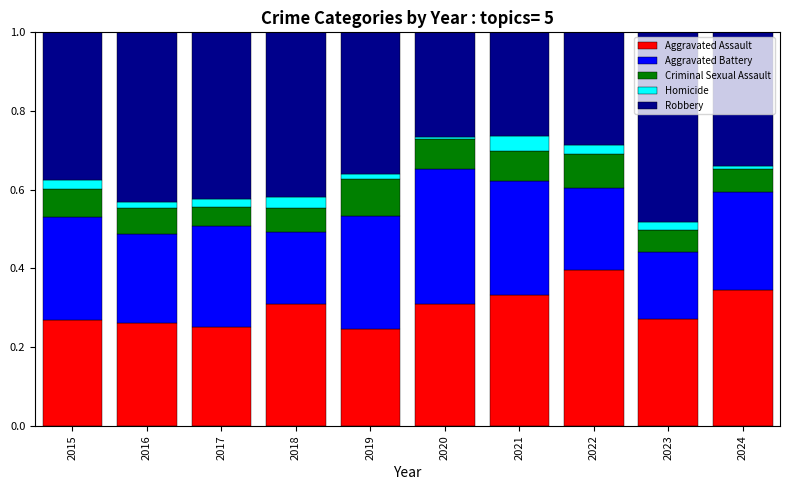

What is the total value across all series at 2022?

1.0